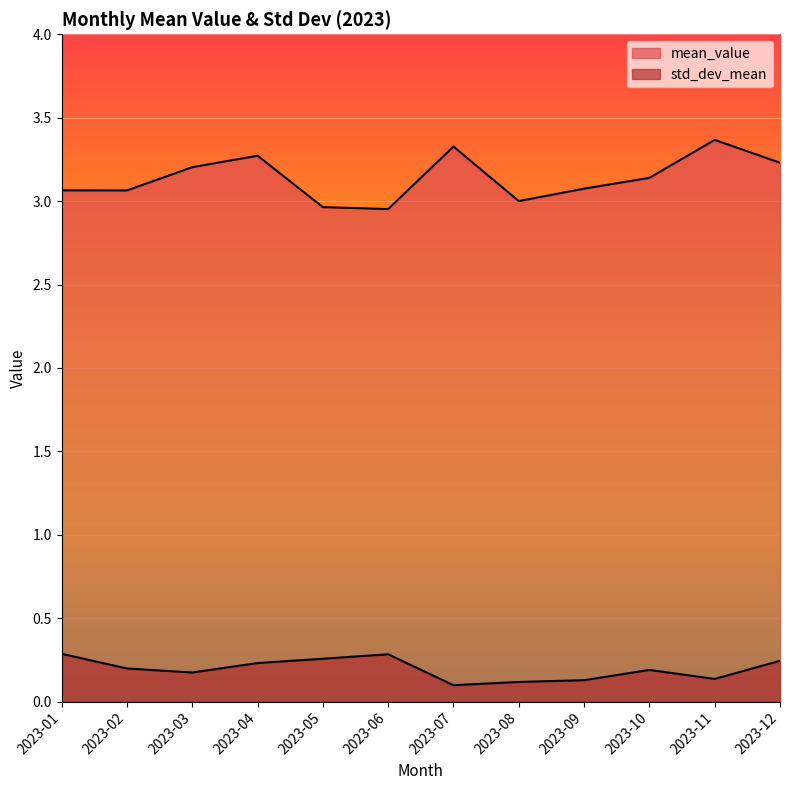

How many data points does each series have?

12